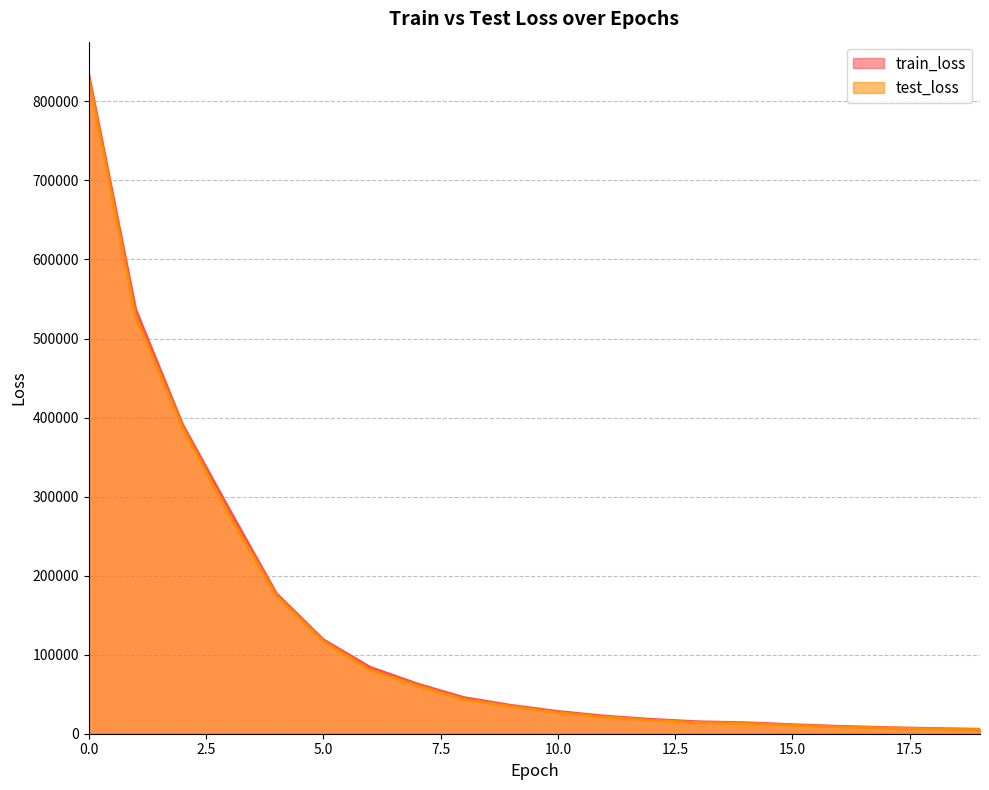

True or false: test_loss and train_loss cross at least once.

False